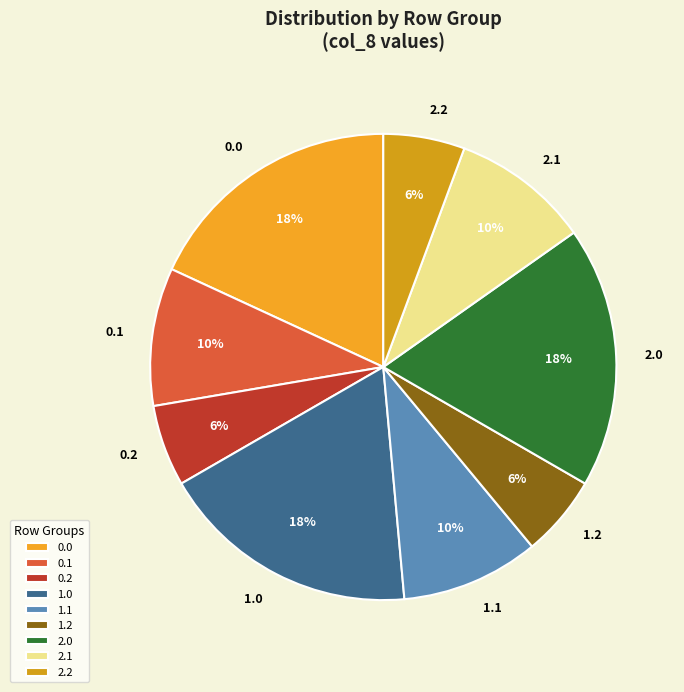

Is it true that 0.1 is 1% of the pie?

False